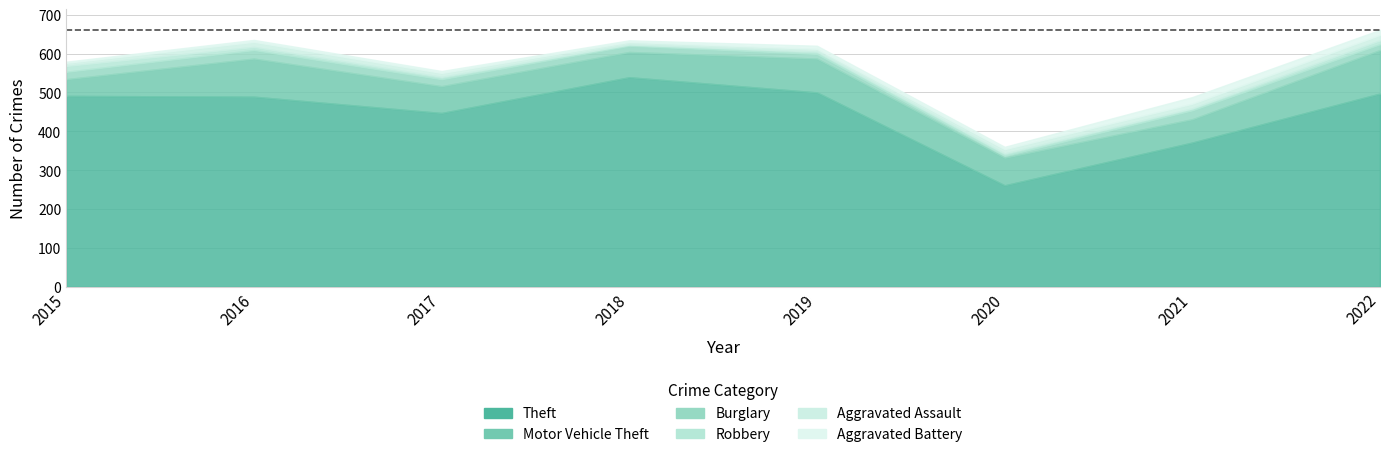

Read the Burglary value at 2017, to the nearest 5.

20